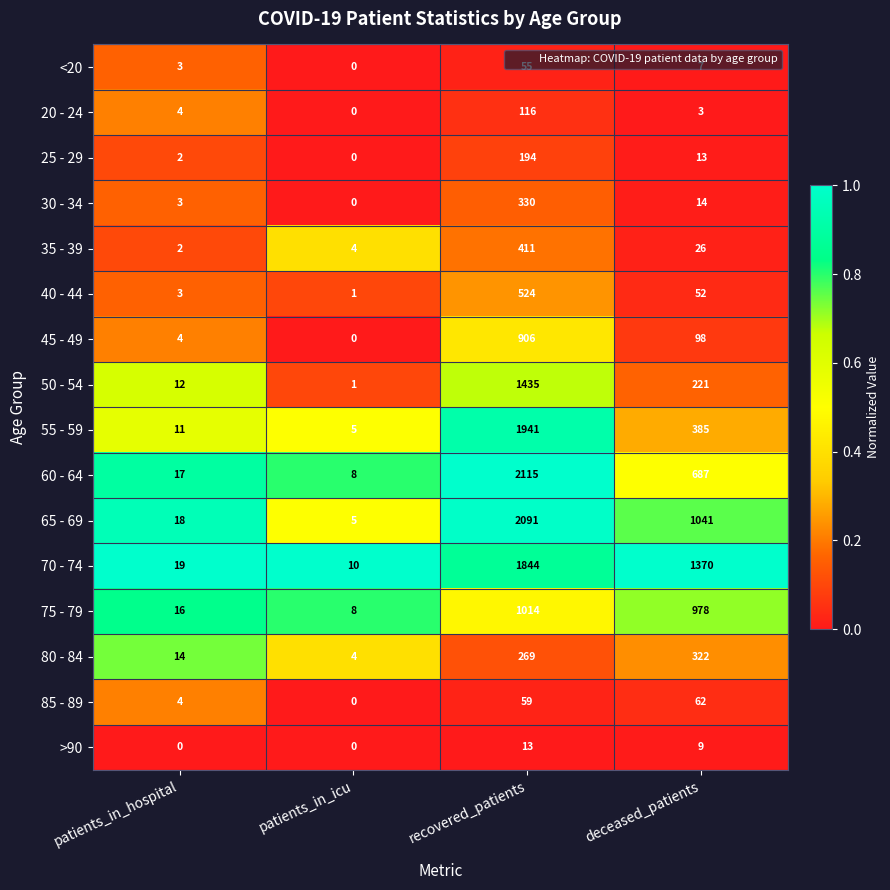

What is the approximate value of 80 - 84 at deceased_patients, to the nearest 5?

320